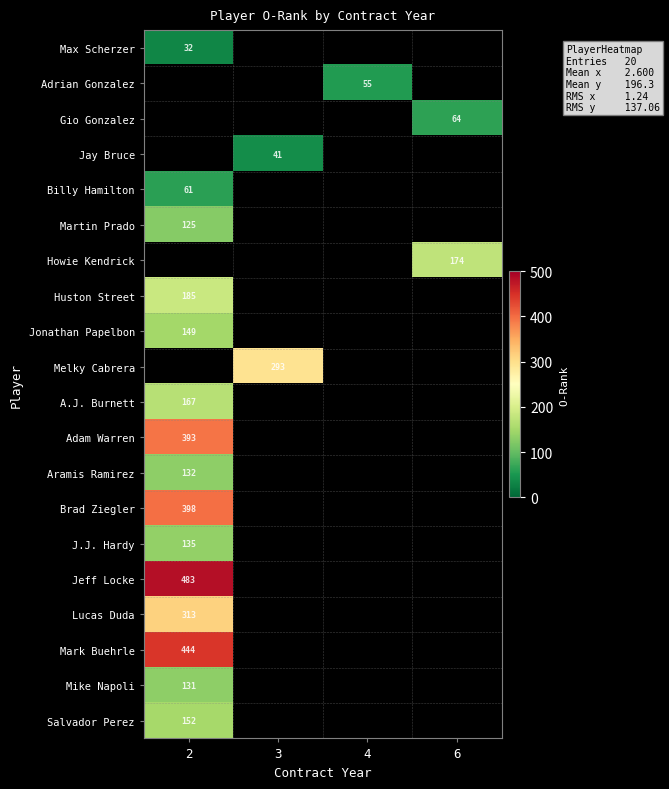

At which category does the chart reach its peak across all series?

2